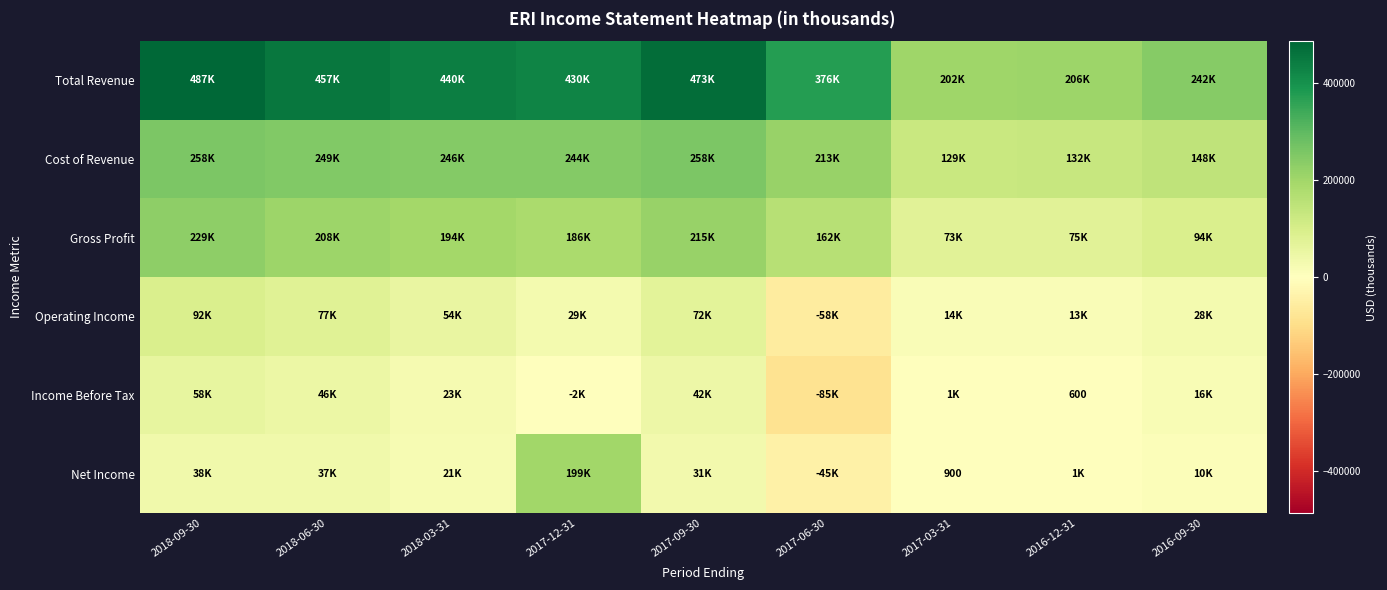

At which label does Operating Income reach its minimum?

2017-06-30